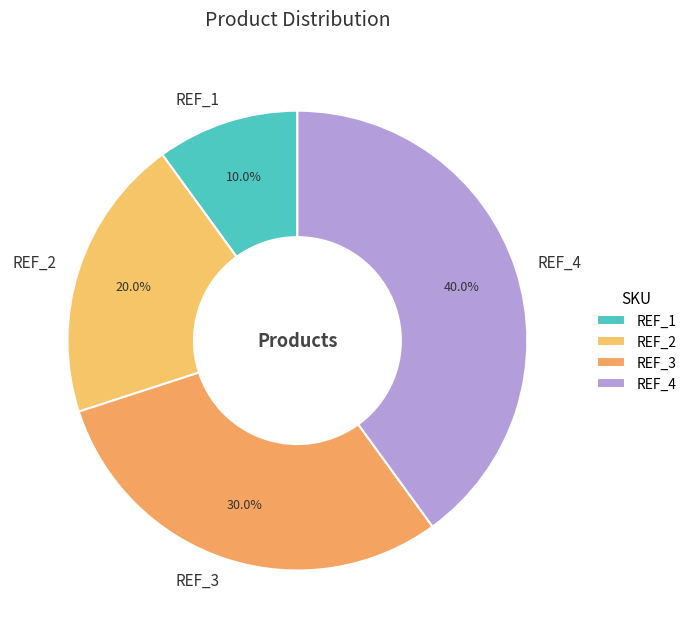

The REF_4 slice represents 34% of the pie. True or false?

False